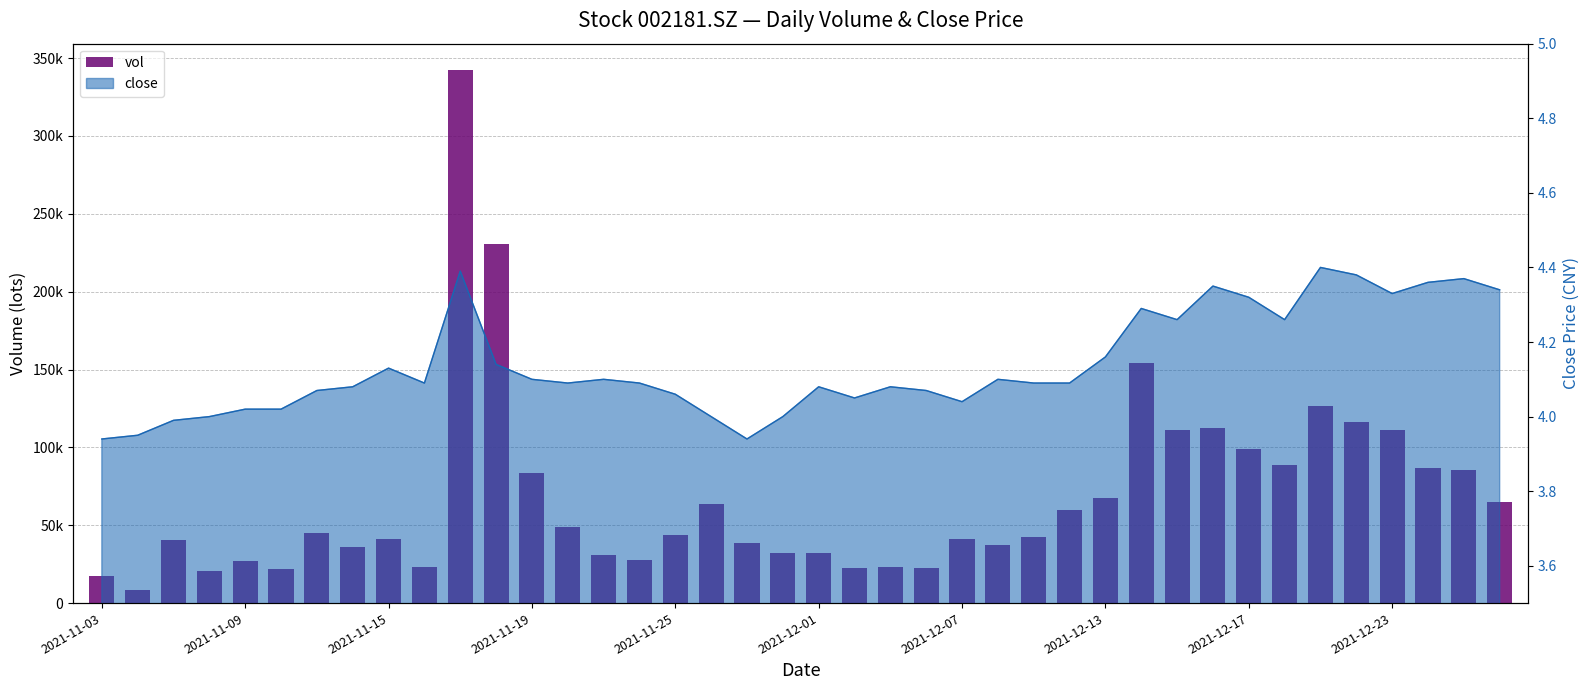

What is the change in value from 15 to 36?

+83153.9